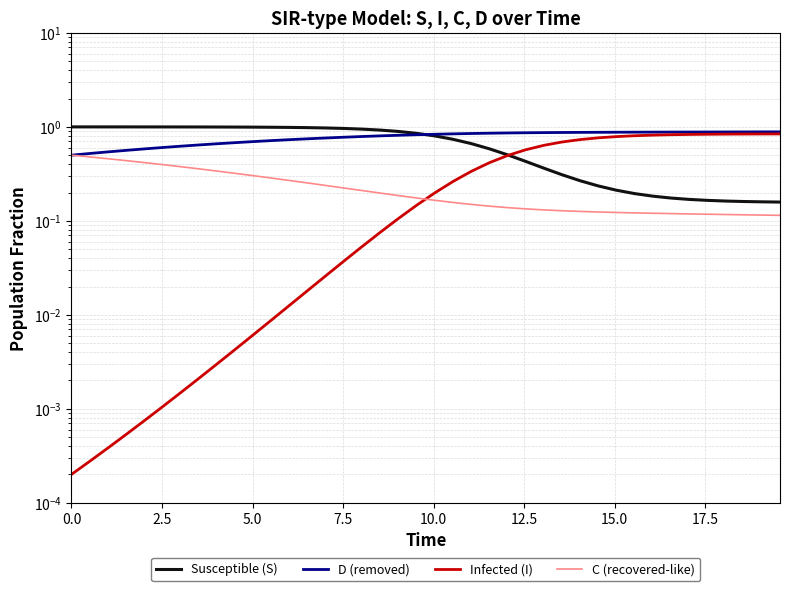

Is it true that D (removed) equals 0.4 at 14?

False